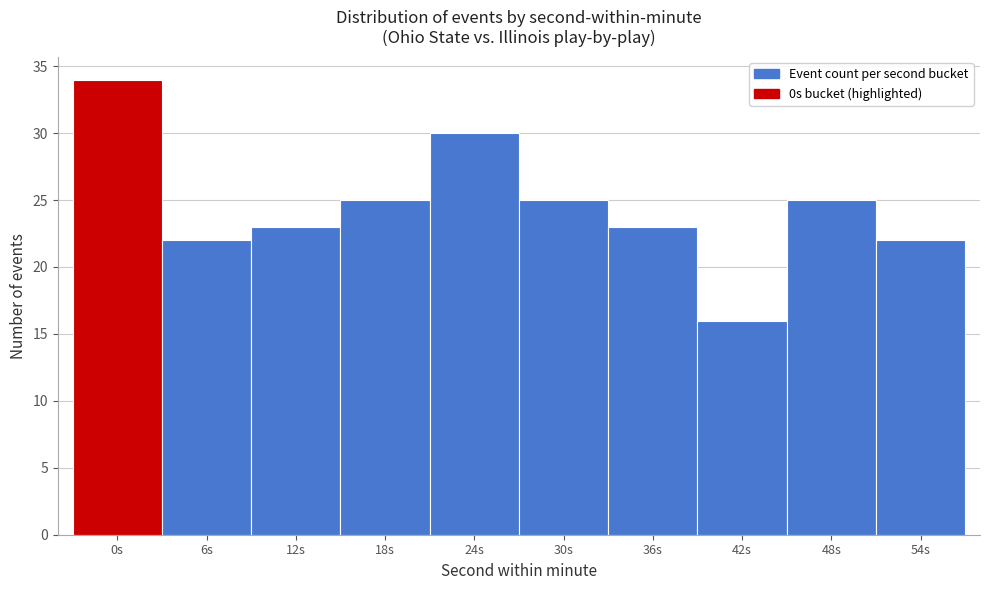

Reading left to right, transcribe all the data shown in this chart.

34	22	23	25	30	25	23	16	25	22